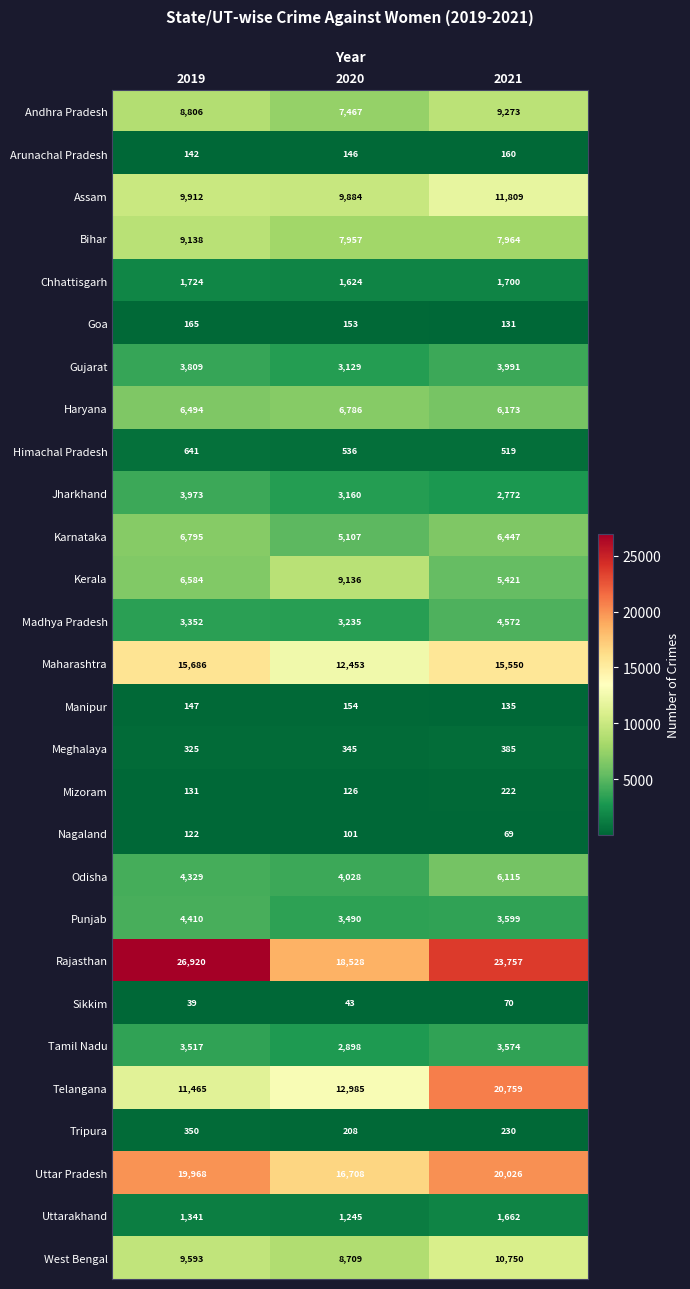

How many data points in Andhra Pradesh are less than 8806?

1